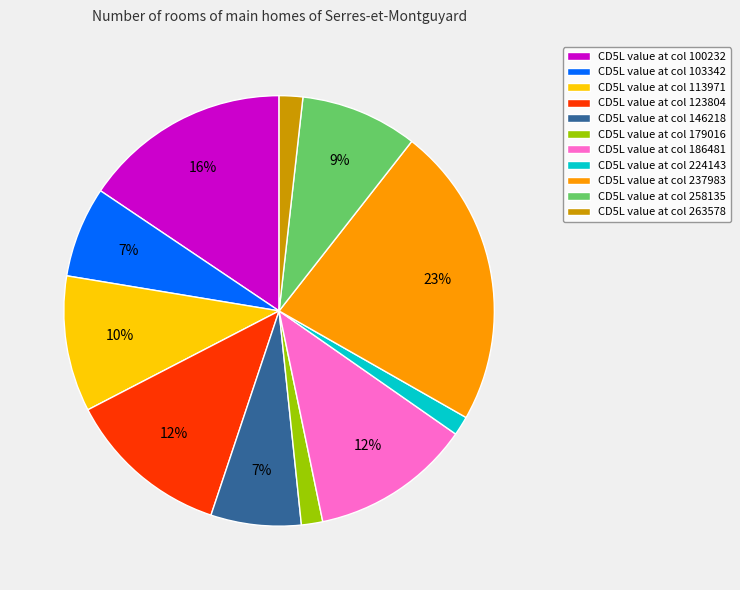

Combined, do CD5L value at col 224143 and CD5L value at col 123804 account for over 50%?

No